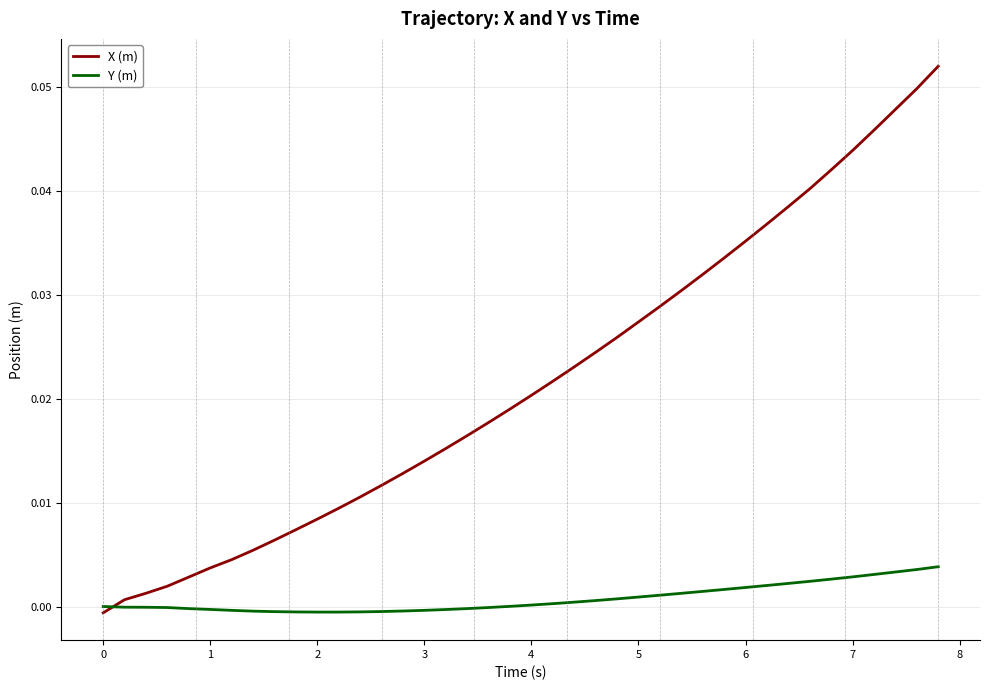

How many values in the X (m) series exceed 0?

39